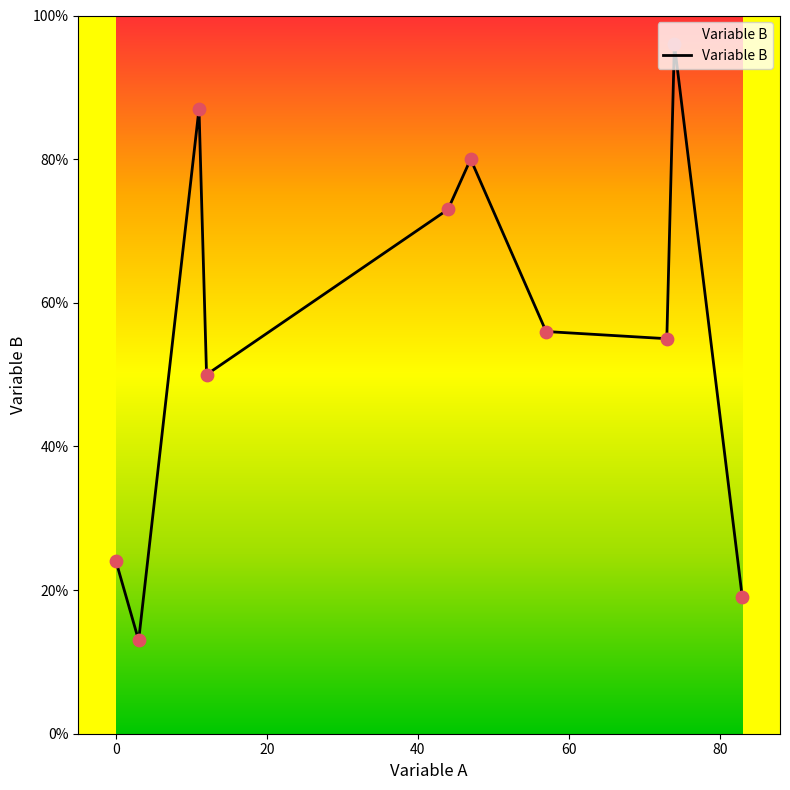

What is the difference between the maximum and minimum values?

83